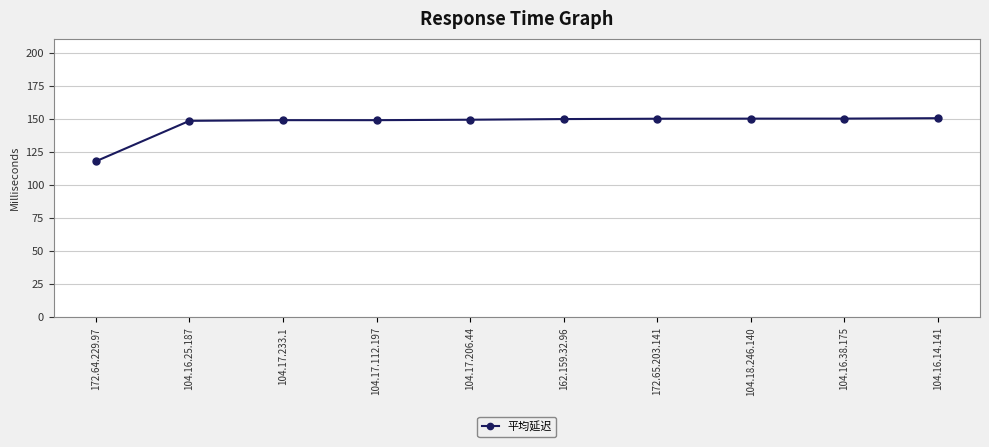

What is the average value?

146.6